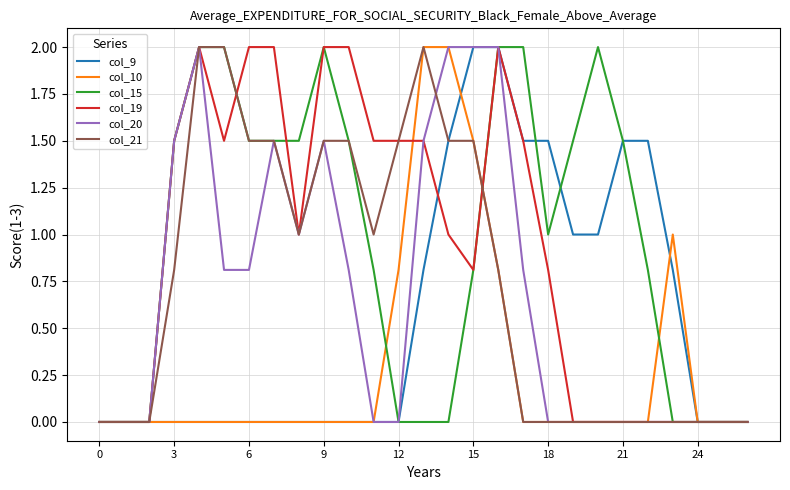

What is the maximum value for col_9?

2.0